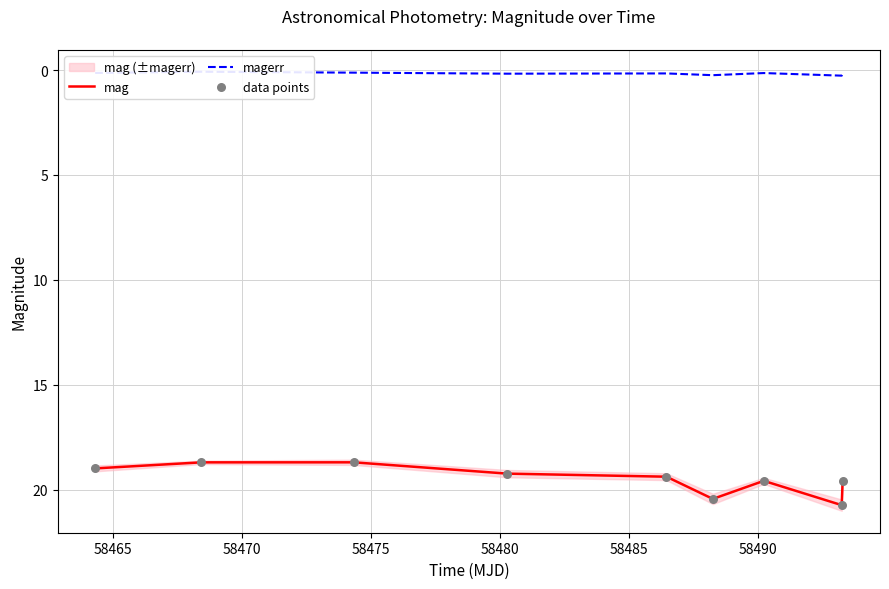

Which series has the largest total across all categories?

mag